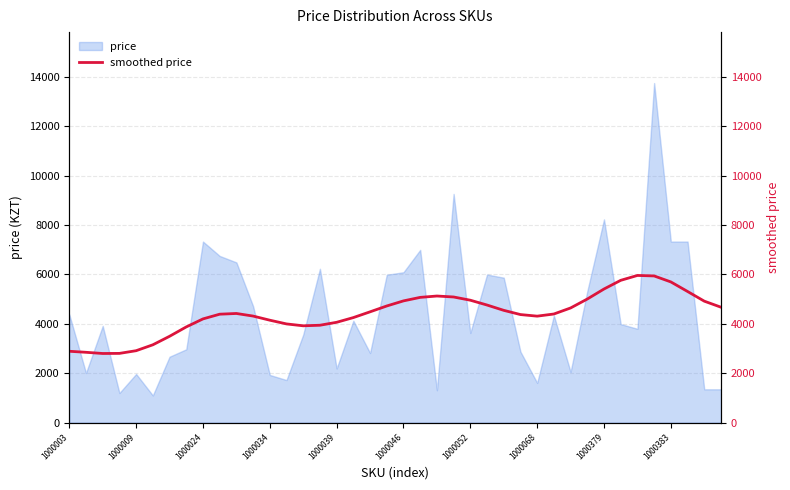

How many data points does each series have?

40